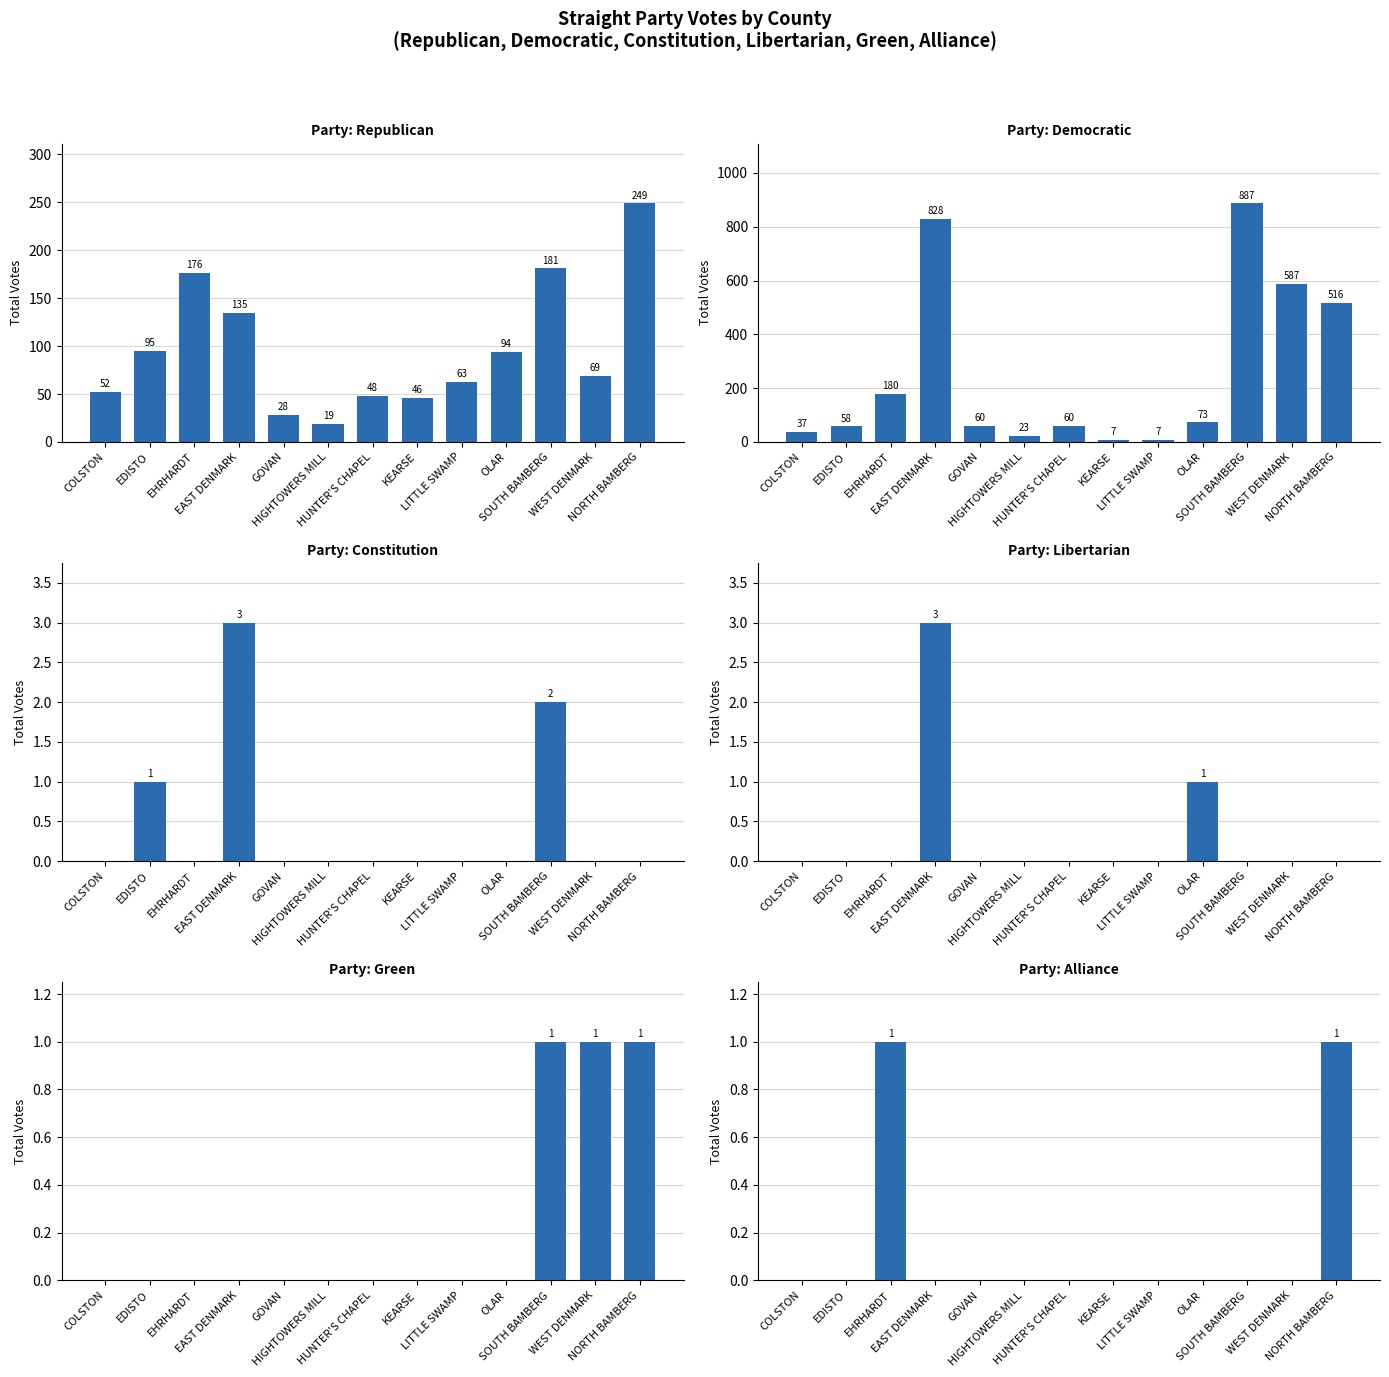

What is the total value across all series at SOUTH BAMBERG?

1071